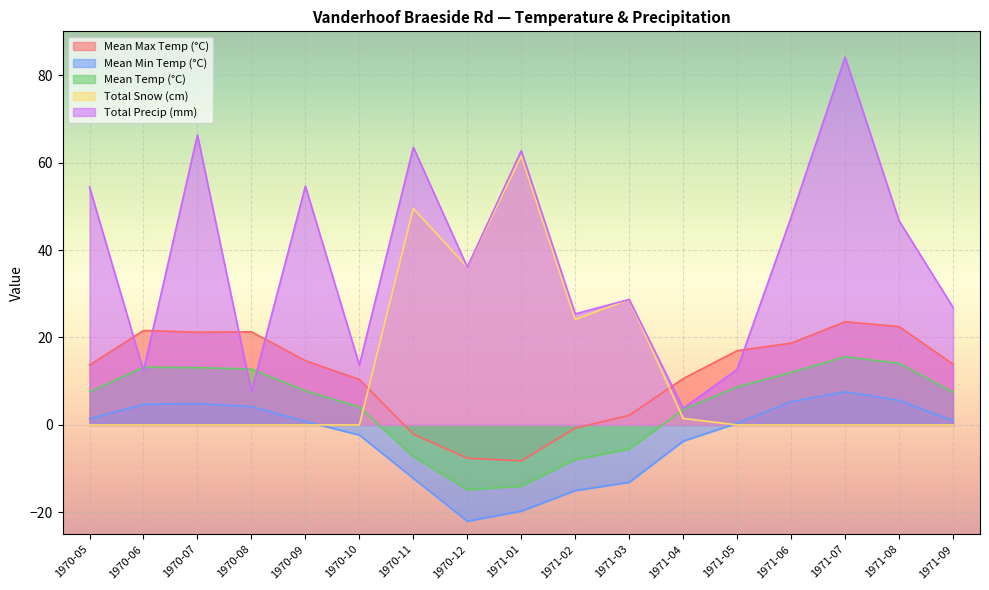

True or false: Total Snow (cm) and Mean Temp (°C) intersect in this chart.

True